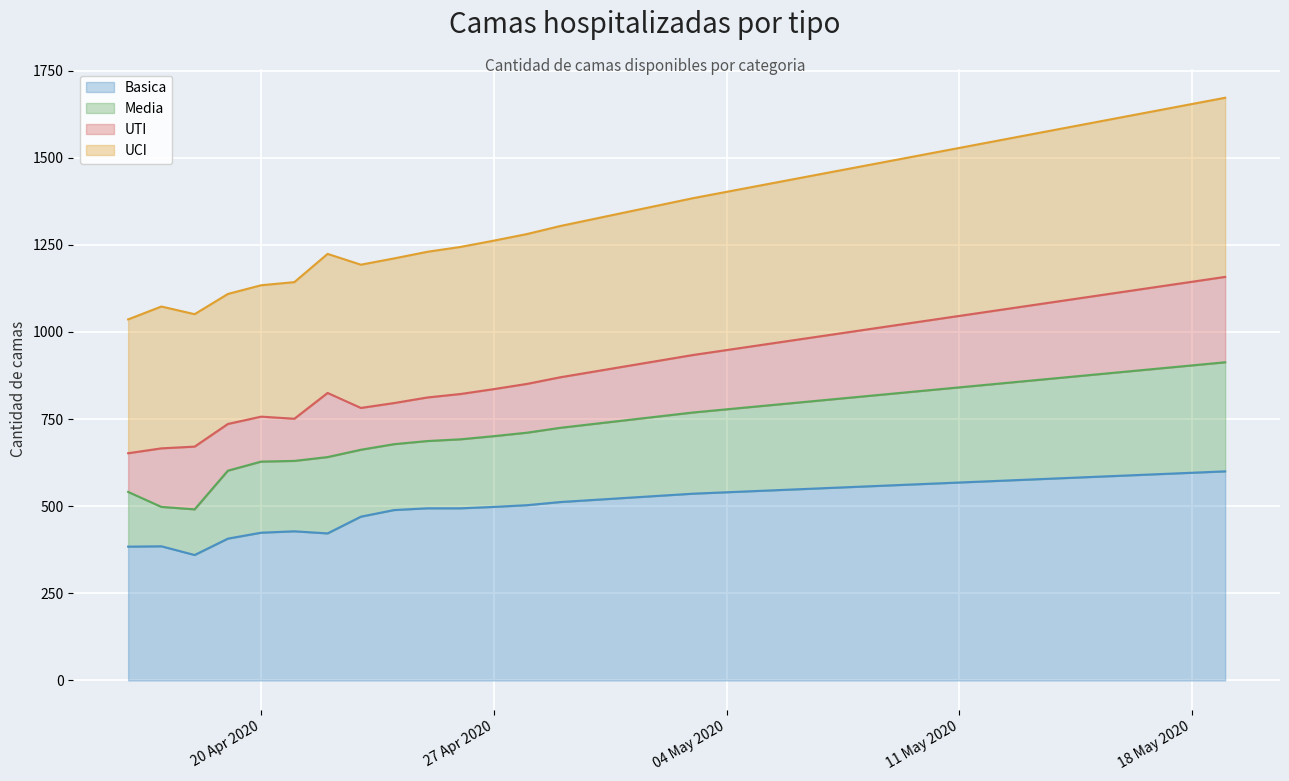

Which series changed the most between 2020-05-01 and 2020-05-13?

UCI